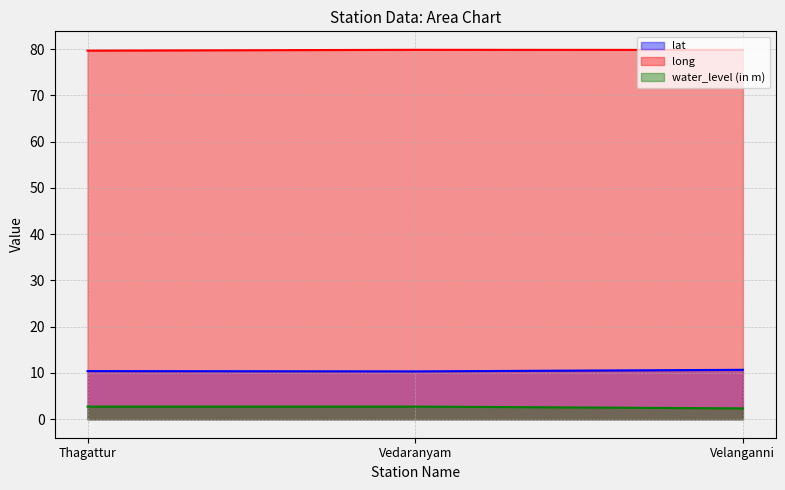

At which label does lat reach its minimum?

Vedaranyam